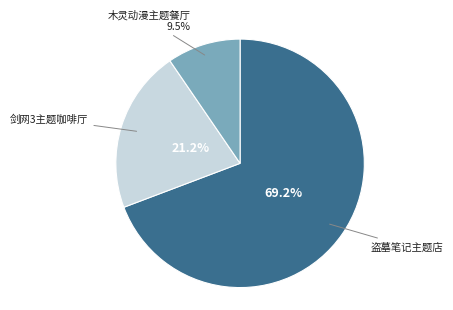

Is the sum of 木灵动漫主题餐厅 and 剑网3主题咖啡厅 greater than half?

No